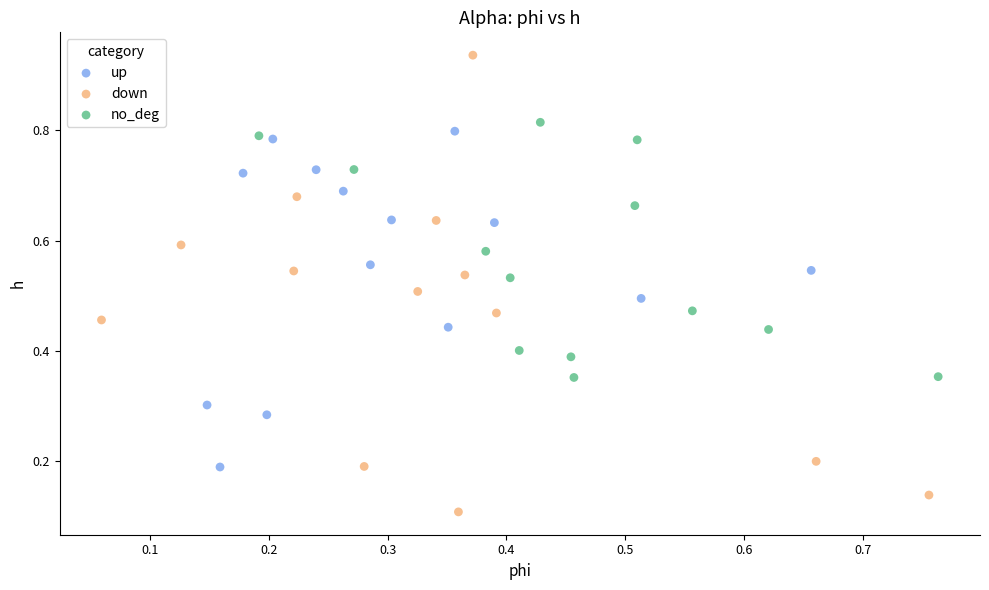

Which series reaches the minimum Y coordinate?

down